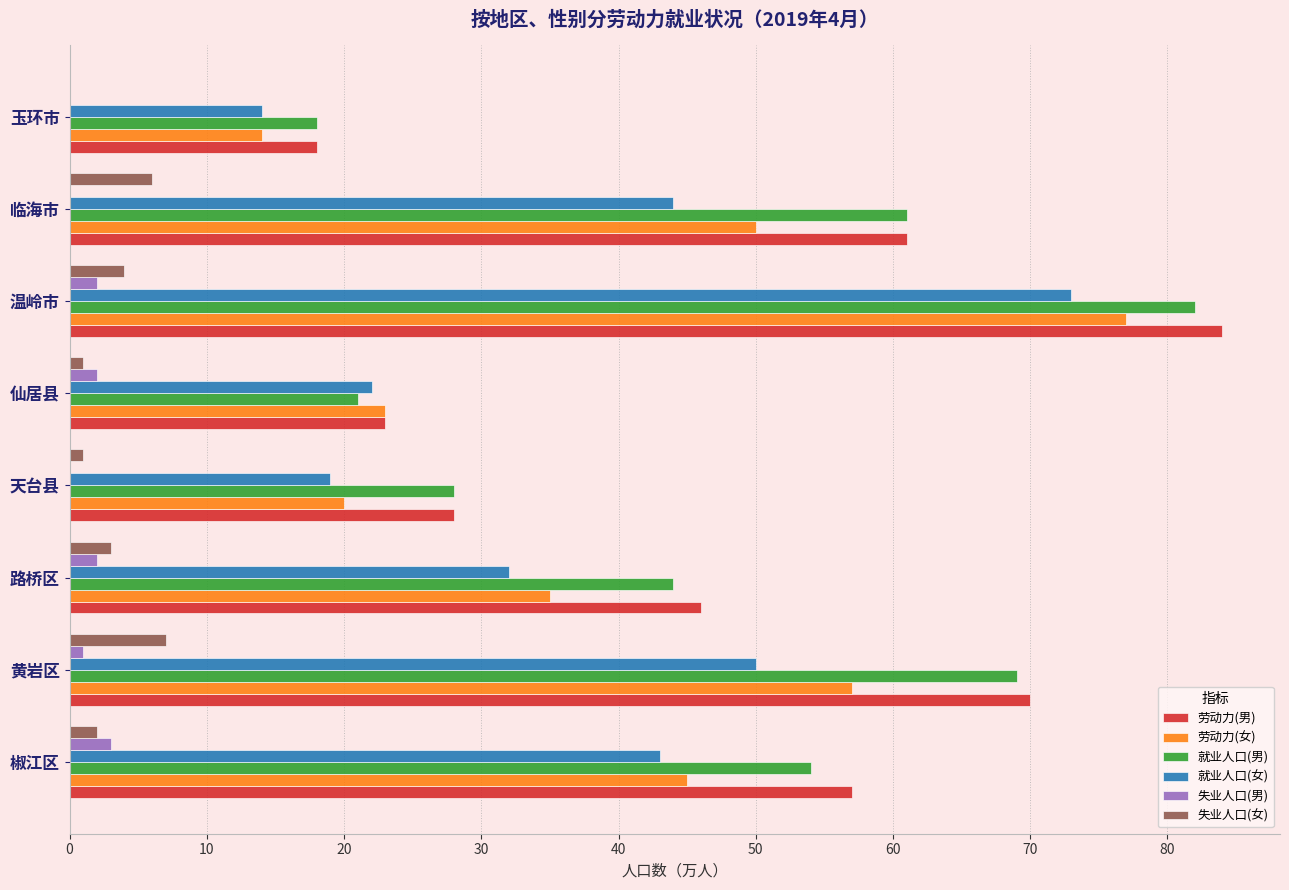

What is the total value across all series at 临海市?

222